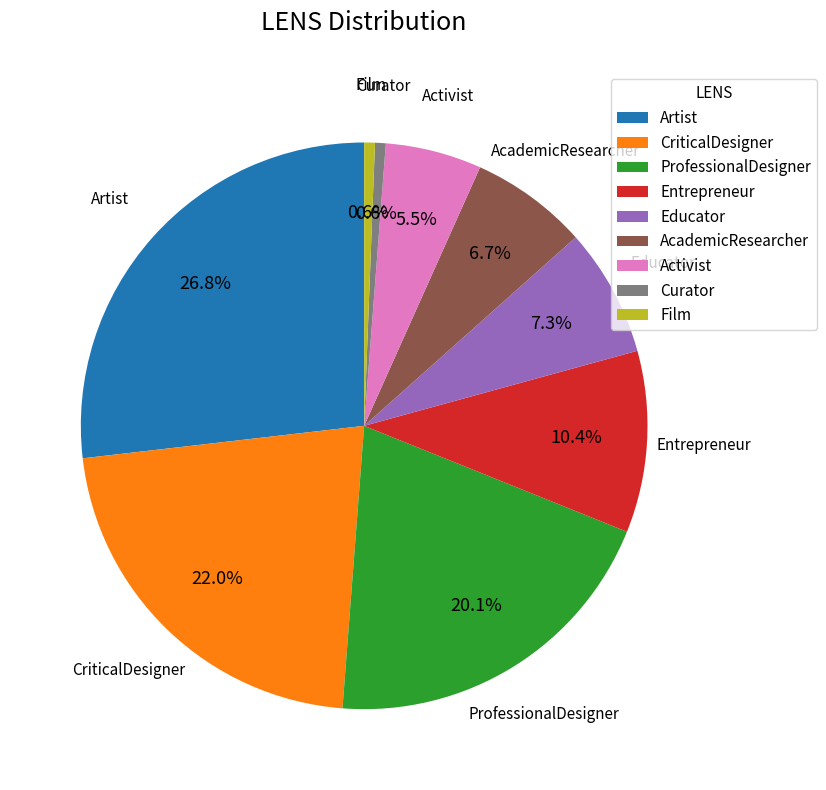

Combined, do ProfessionalDesigner and Curator account for over 50%?

No